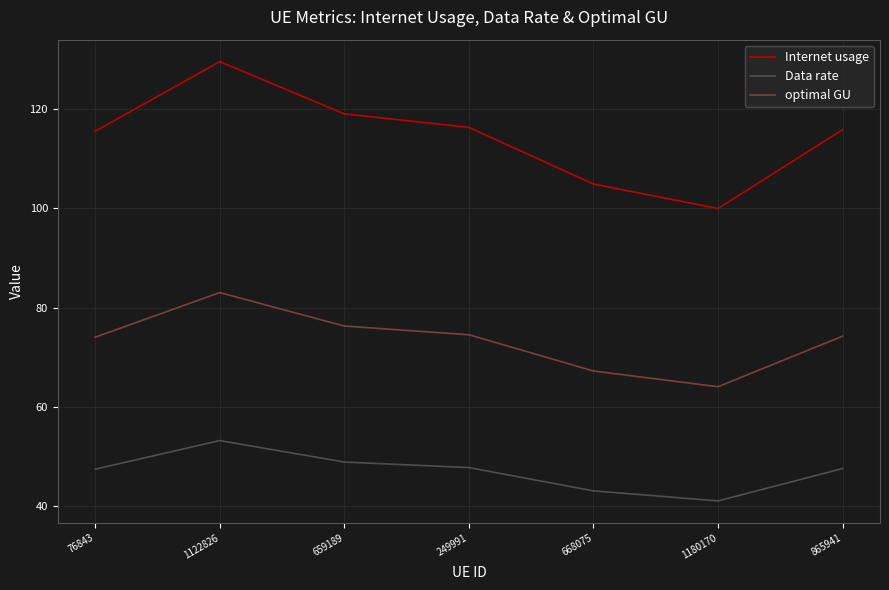

Where is the first local minimum for optimal GU?

1180170